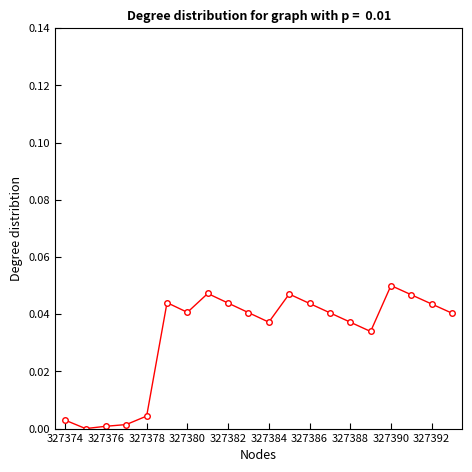

What is the sum of all values?

0.6